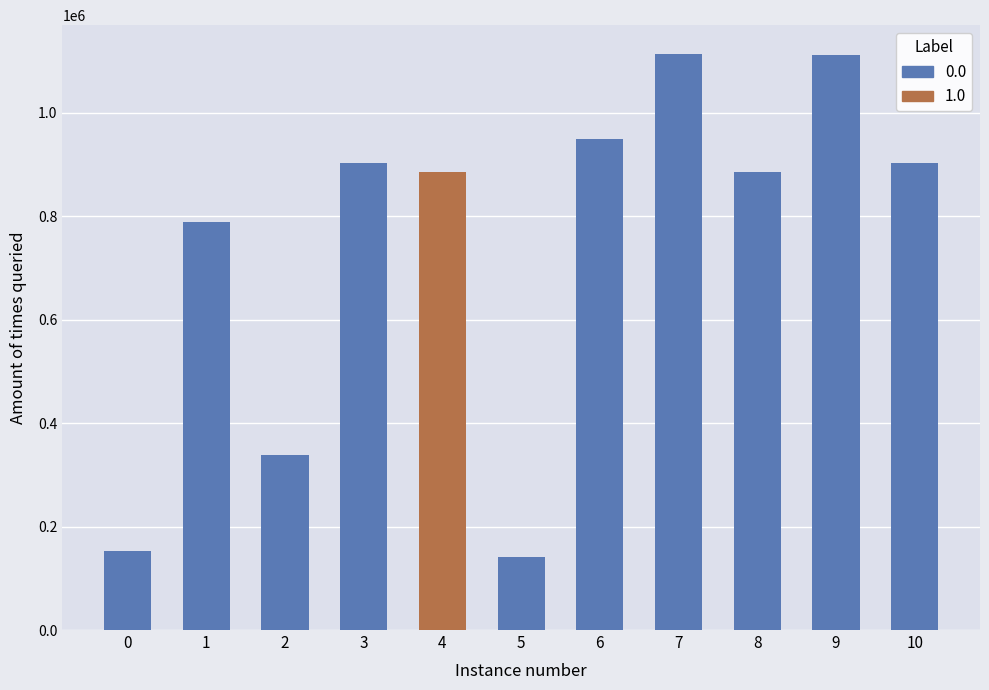

How many data points are less than 886191?

5